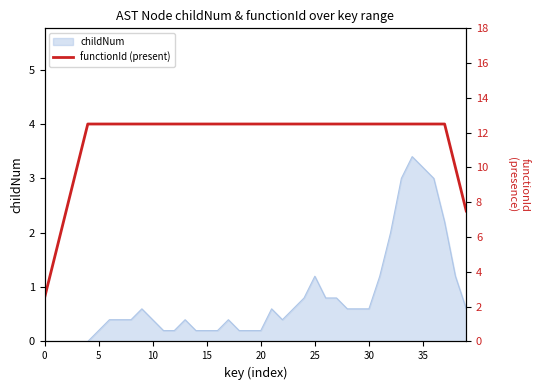

What is the highest value of the childNum series?

3.4